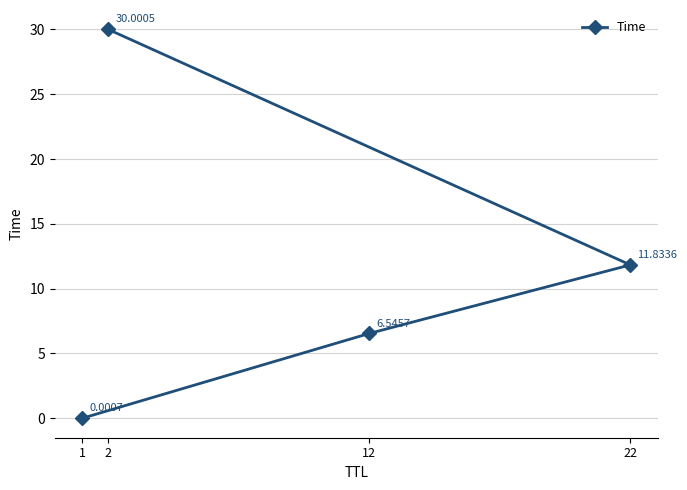

Which category has the lowest value across all series?

1